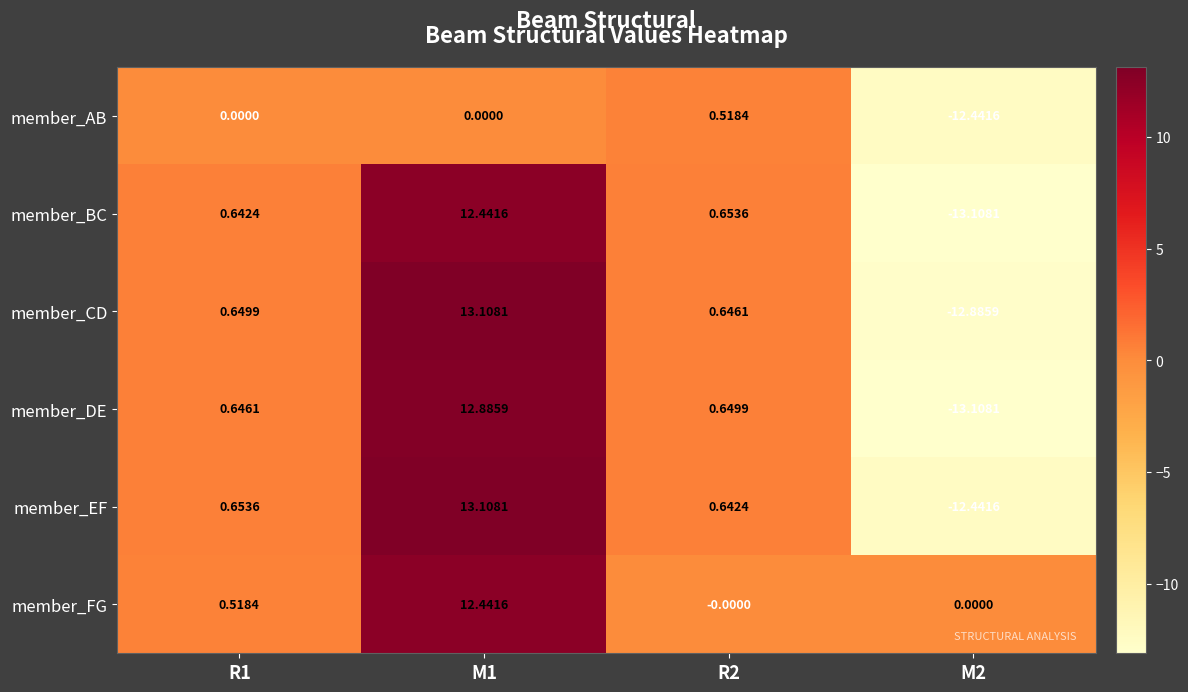

Between R2 and M2, which series saw the biggest shift?

member_BC